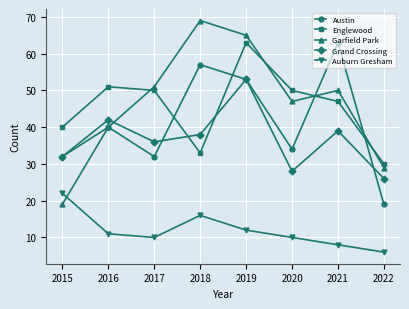

Where is the first local minimum for Auburn Gresham?

2017